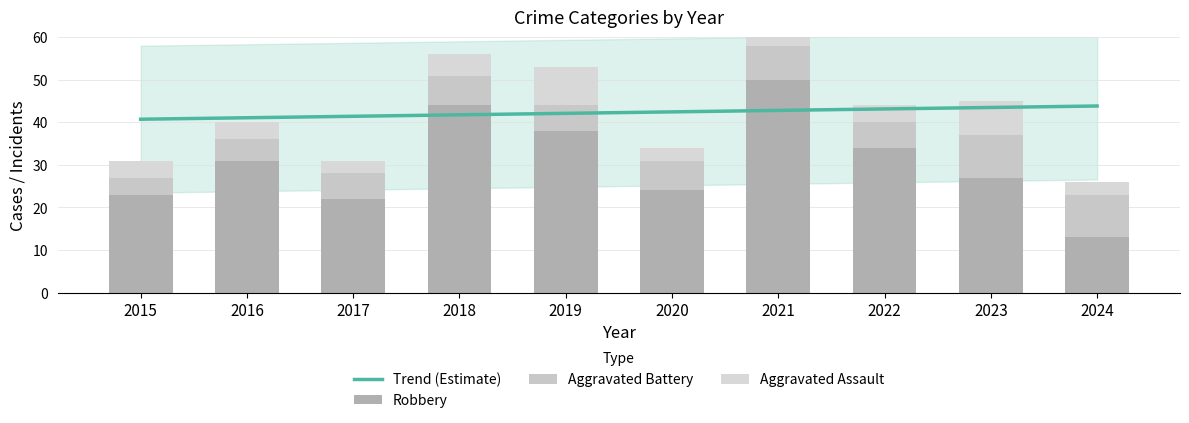

Reading left to right, what are all the values shown in this chart?

Aggravated Assault: 4	4	3	5	9	3	5	4	8	3
Aggravated Battery: 4	5	6	7	6	7	8	6	10	10
Robbery: 23	31	22	44	38	24	50	34	27	13